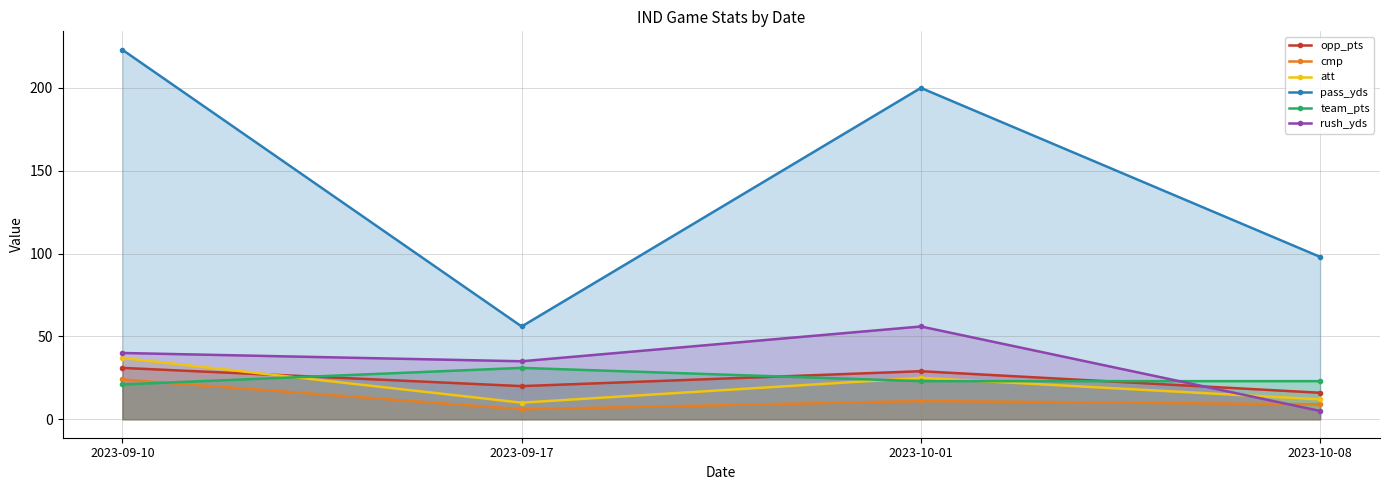

How many data points in att are less than 25?

2